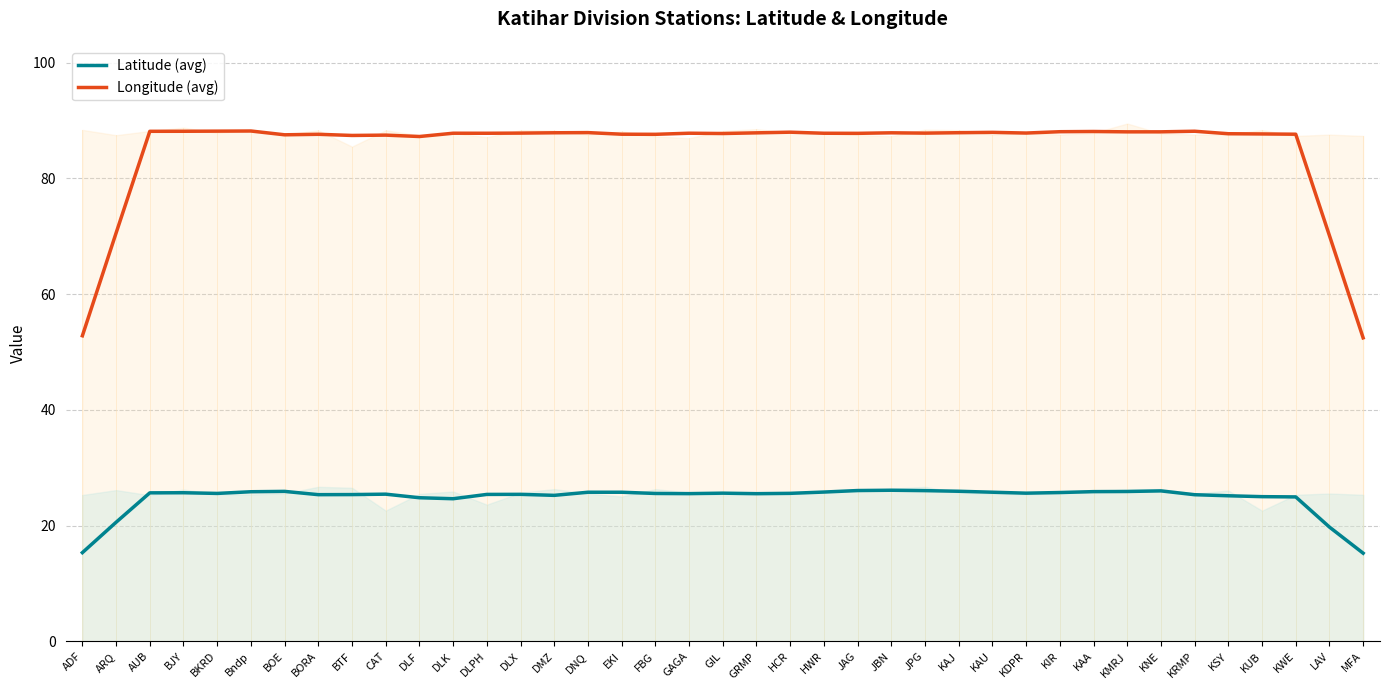

True or false: Latitude (avg) has more than 2 points higher than both neighbors.

True